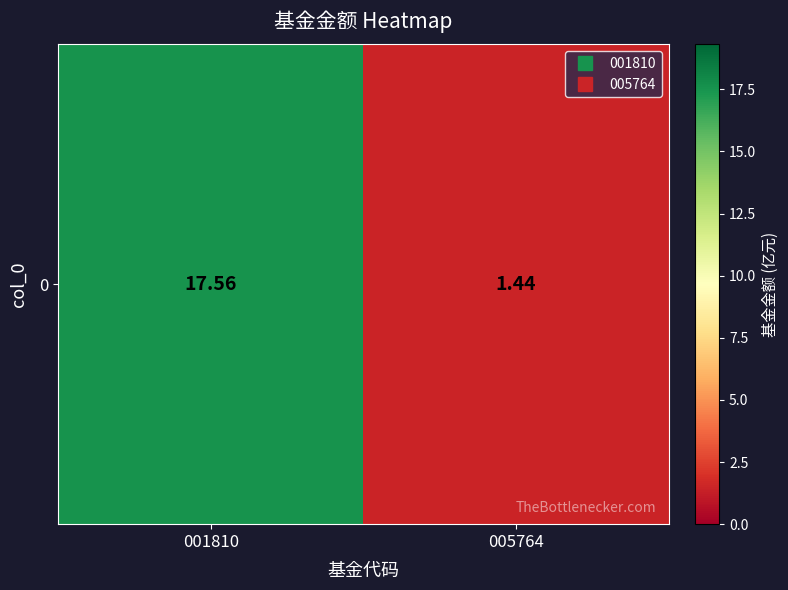

Between 005764 and 001810, which is larger?

001810